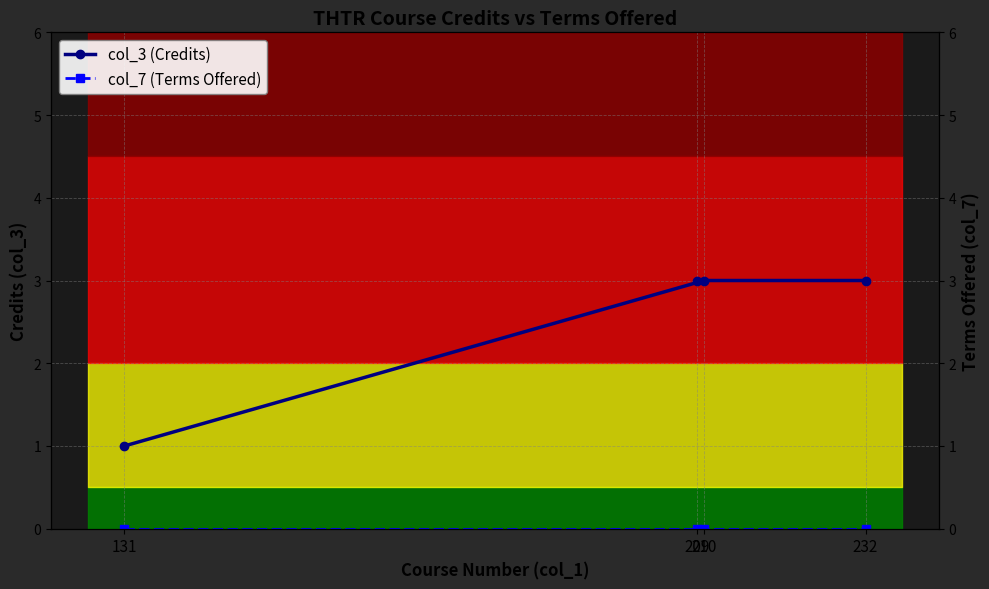

What is the total value across all series at 210?

3